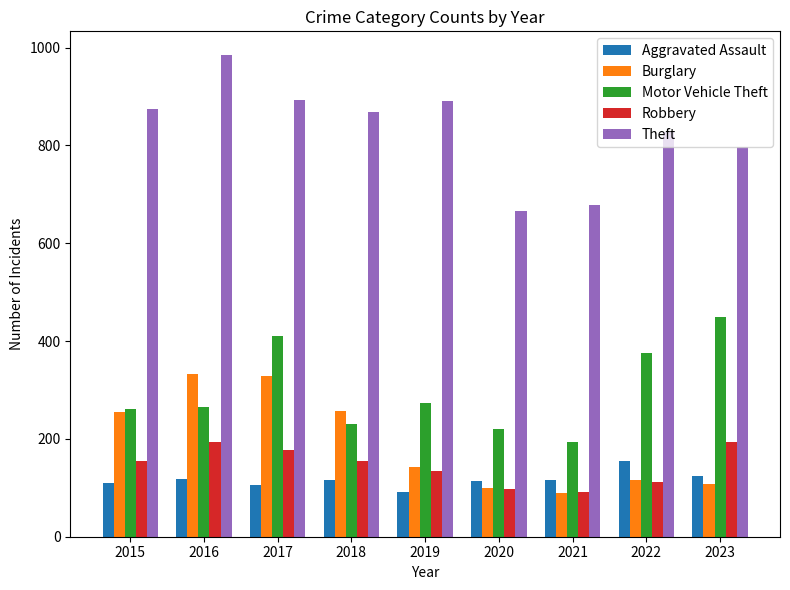

Are the bars grouped side by side (vs. stacked)?

Yes